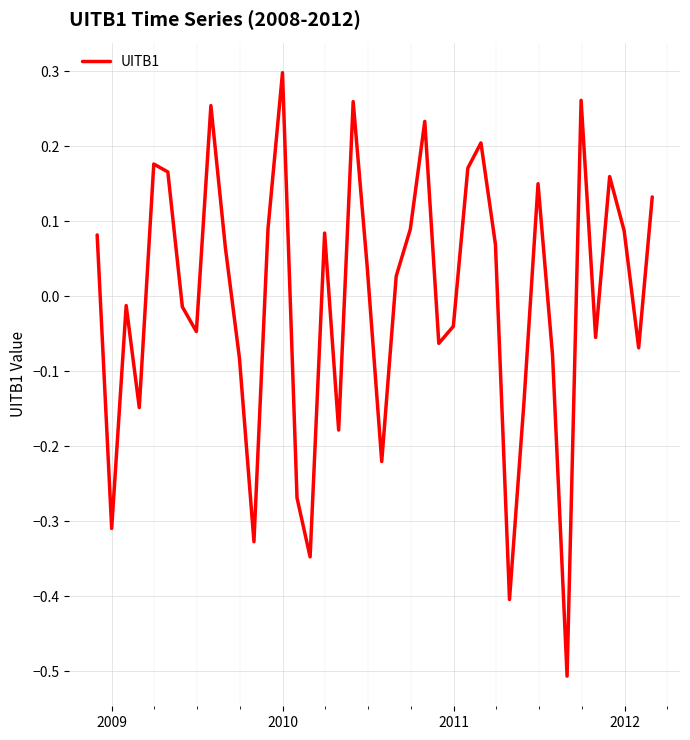

What is the minimum value shown in the chart?

-0.5